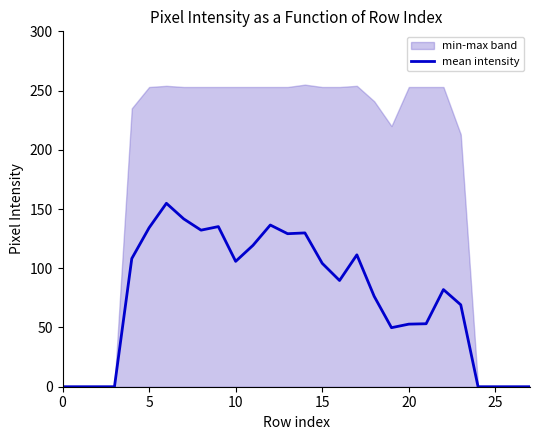

How many lines are shown in the chart?

1